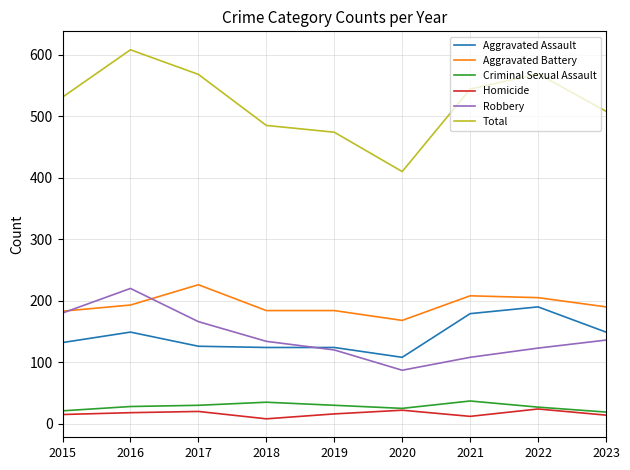

True or false: Aggravated Assault and Criminal Sexual Assault intersect in this chart.

False